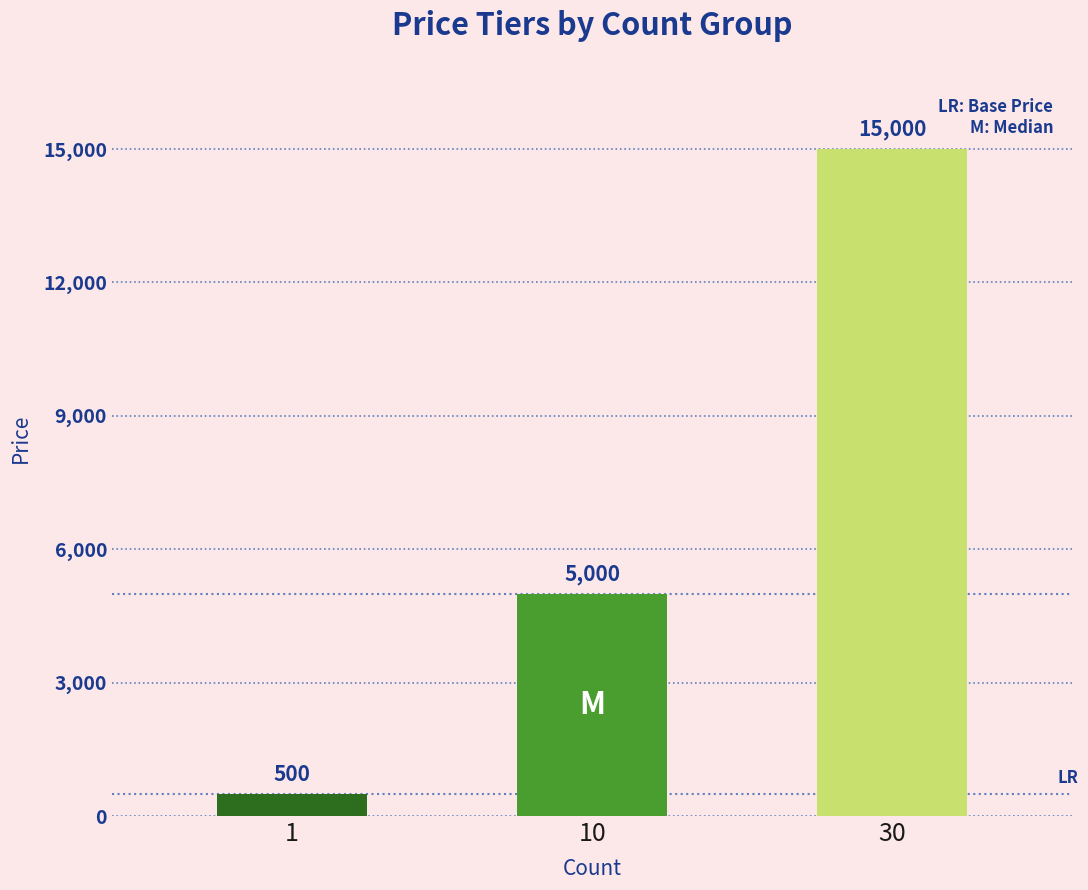

List the labels in order of value, largest first.

30, 10, 1